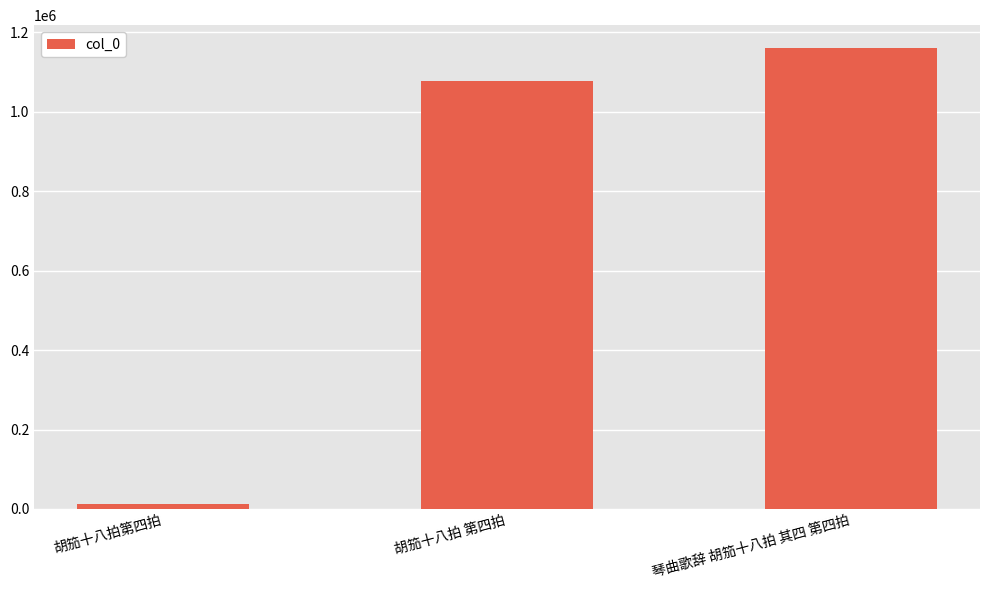

Reading left to right, what are all the values shown in this chart?

胡笳十八拍第四拍=12801	胡笳十八拍 第四拍=1077785	琴曲歌辞 胡笳十八拍 其四 第四拍=1160338